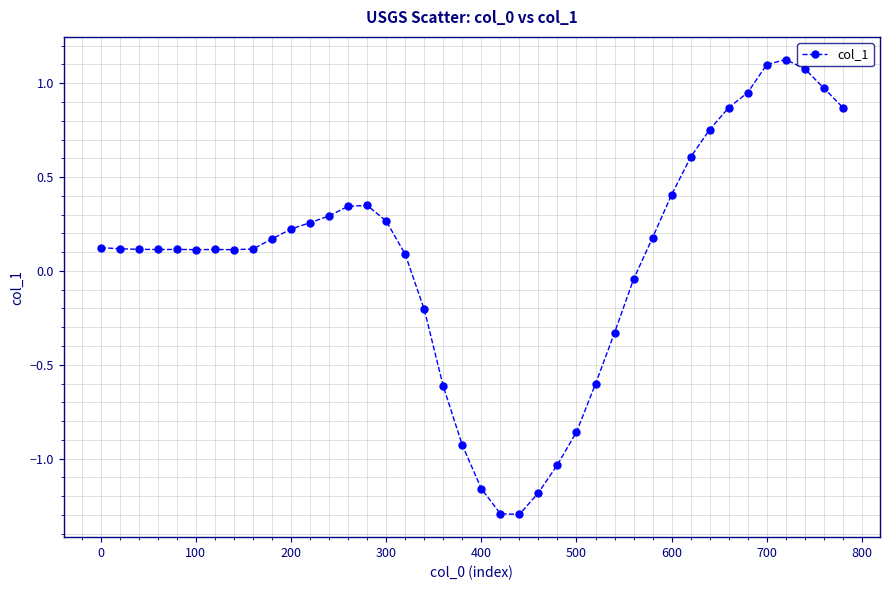

What is the smallest value displayed?

-1.3